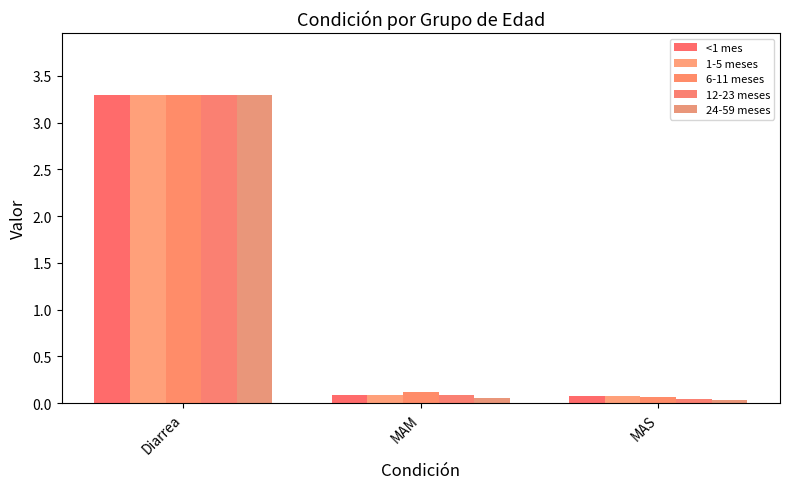

What is the spread (max minus min) of values at MAM?

0.1